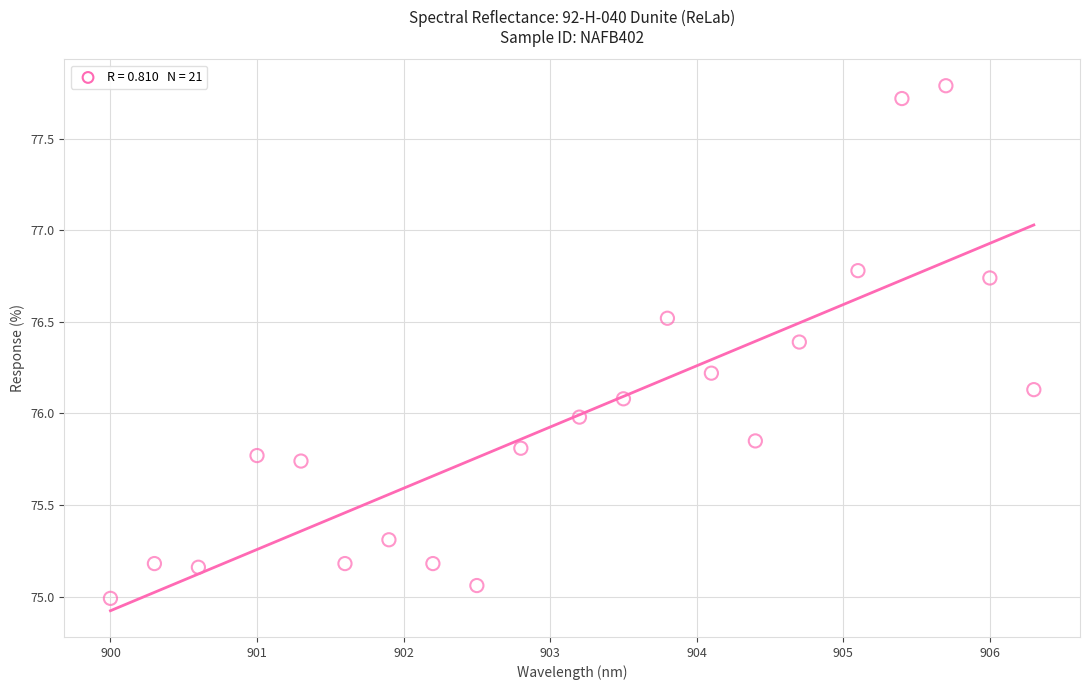

What is the range of X values (max minus min)?

6.3